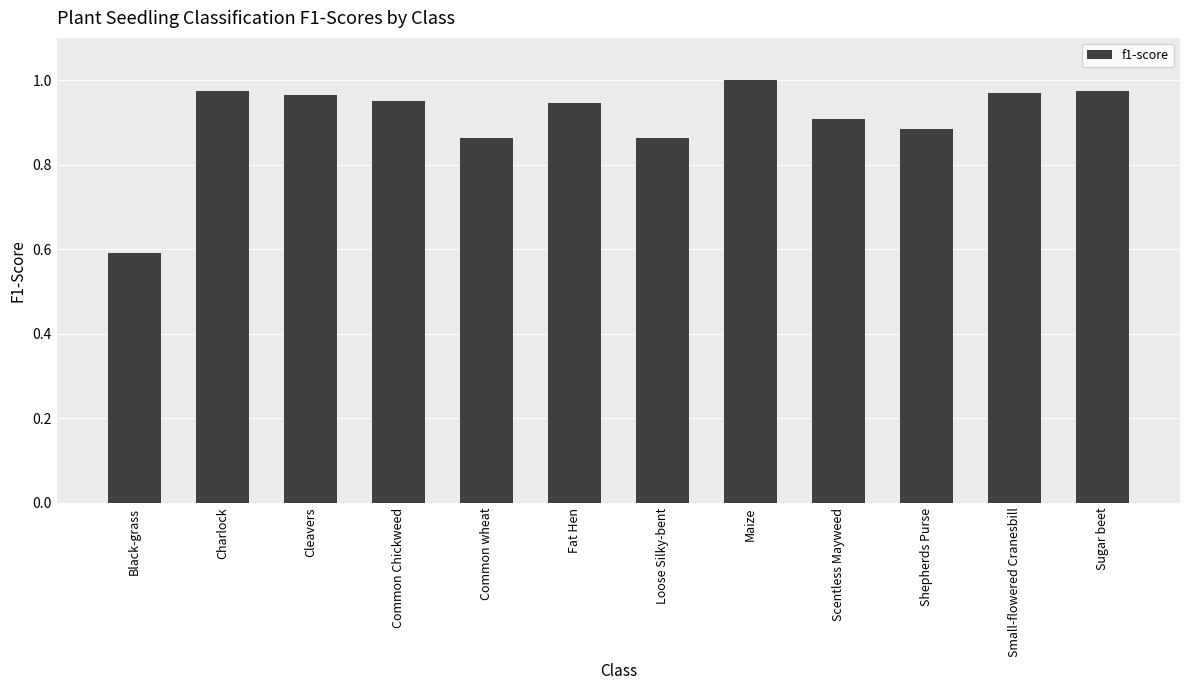

What is the change in value from Scentless Mayweed to Sugar beet?

+0.1